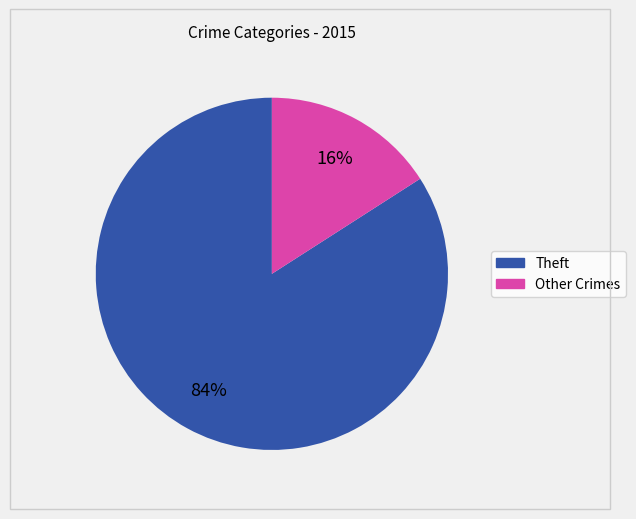

To the nearest percent, what is the difference between the largest and smallest slice percentages?

68%